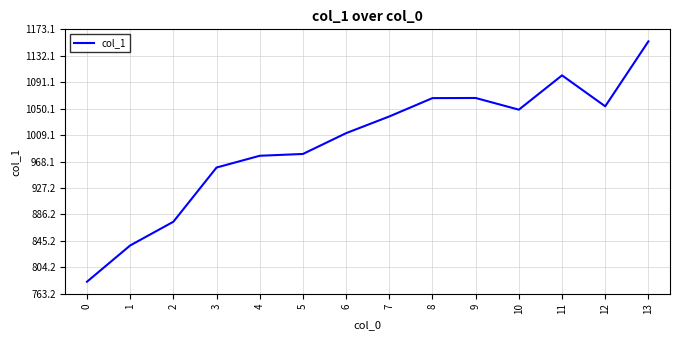

True or false: the data shows 272.7 at 0.

False